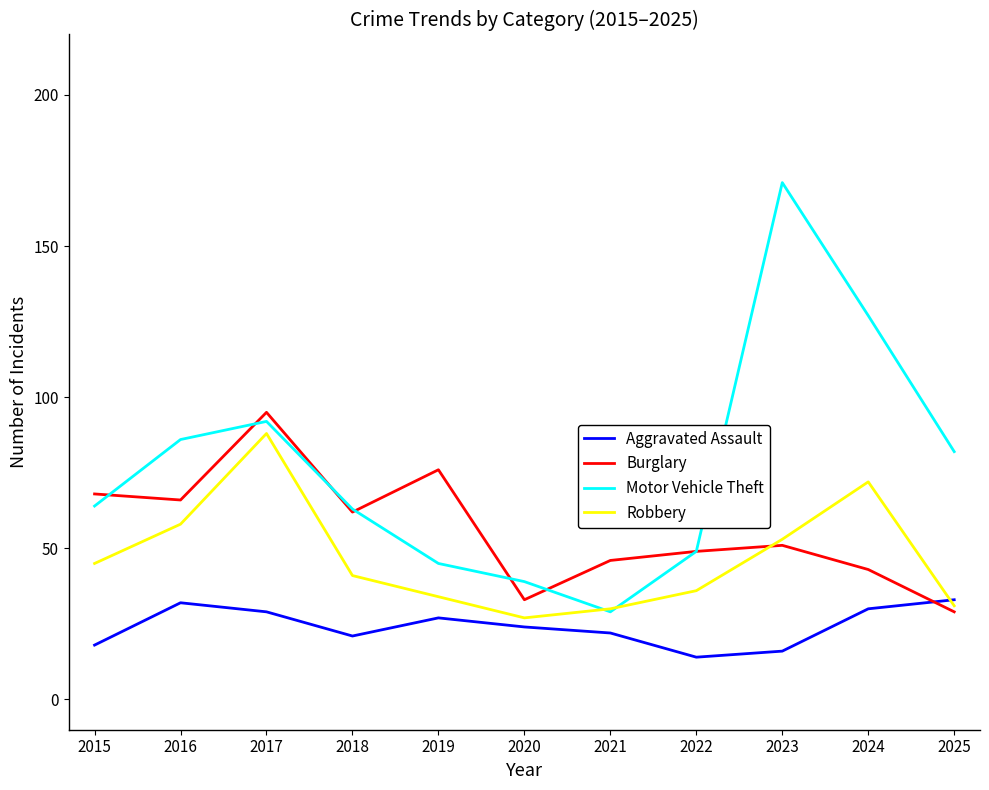

True or false: Aggravated Assault and Motor Vehicle Theft intersect in this chart.

False